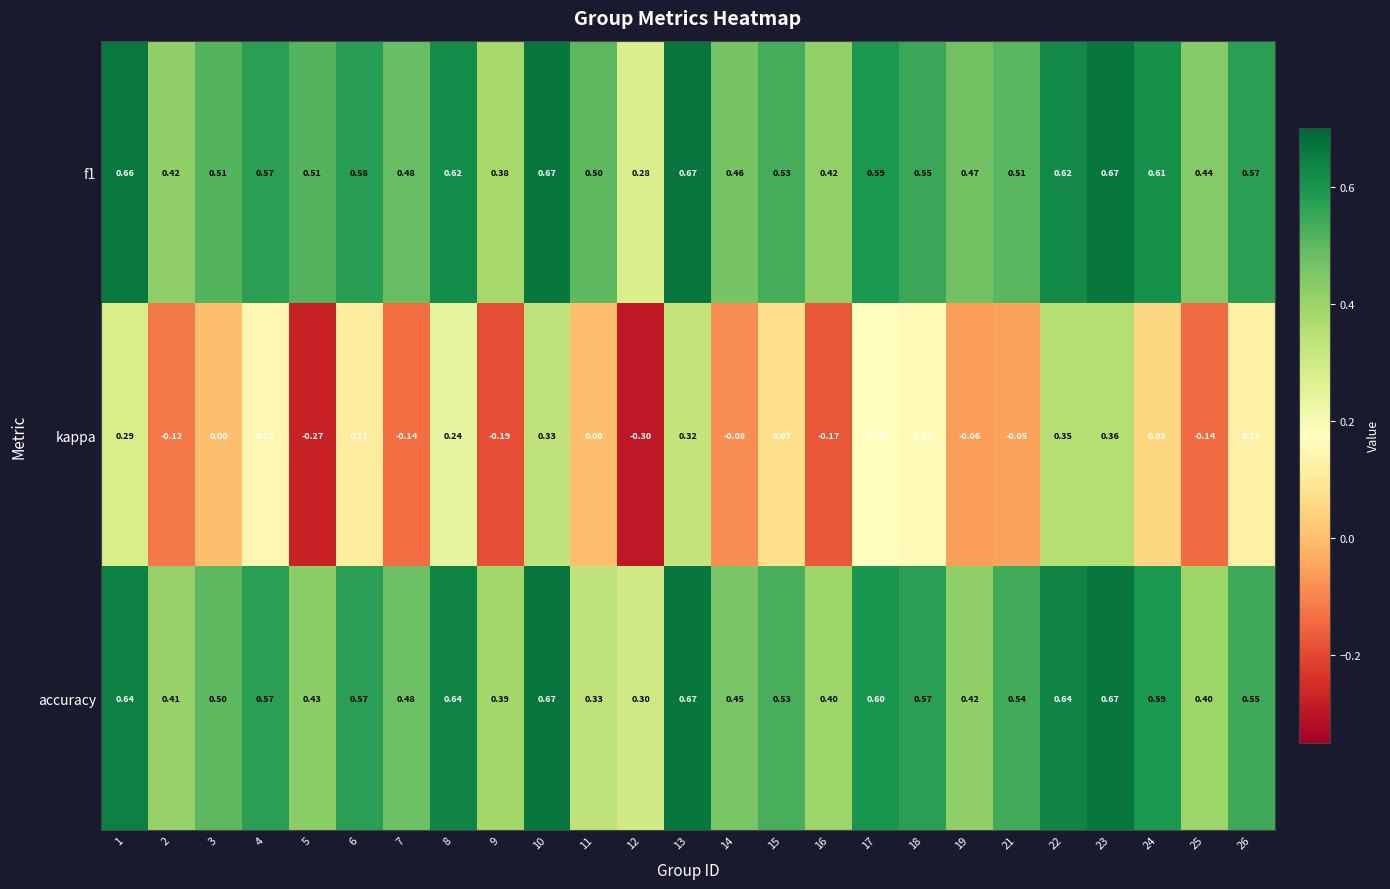

Which series changed the most between 3 and 8?

kappa